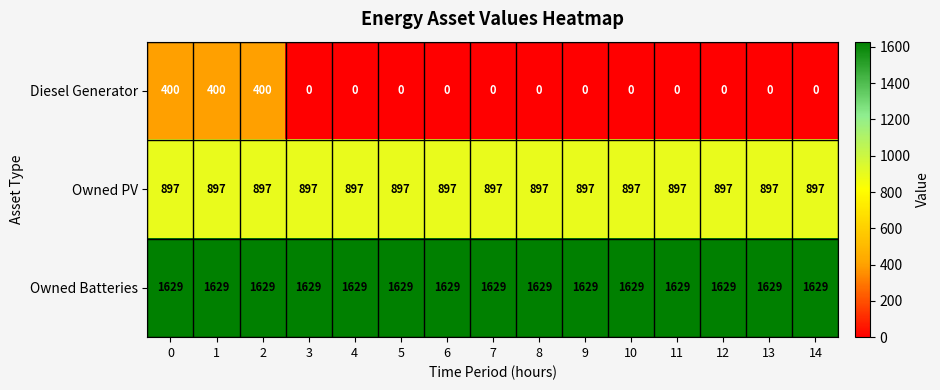

What is the spread (max minus min) of values at 3?

1629